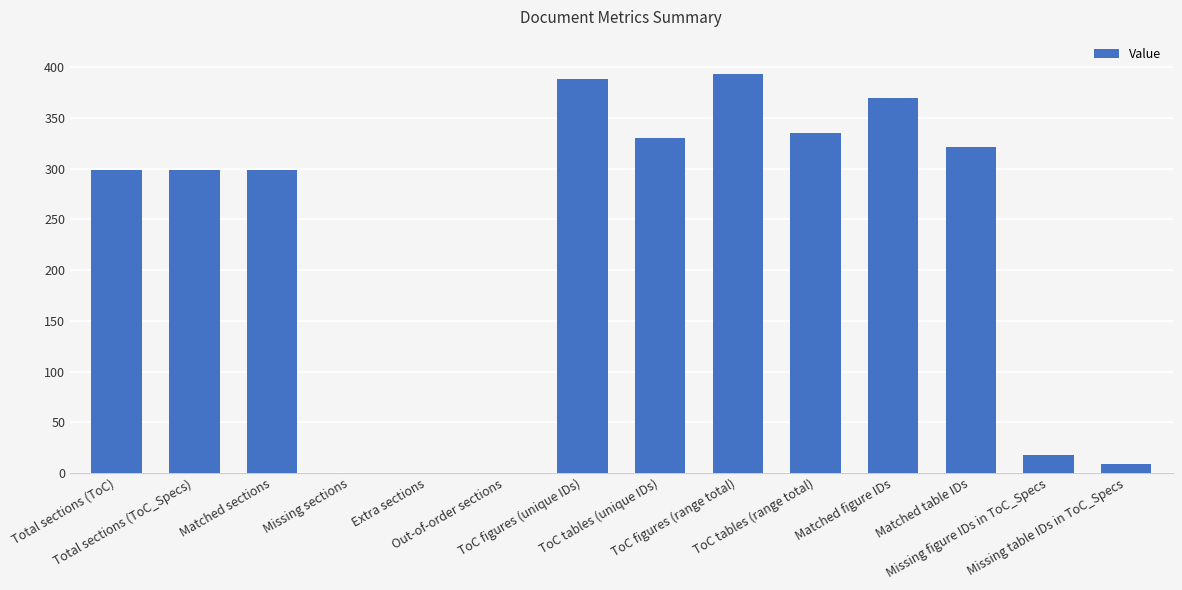

True or false: the data shows 393 at ToC figures (range total).

True